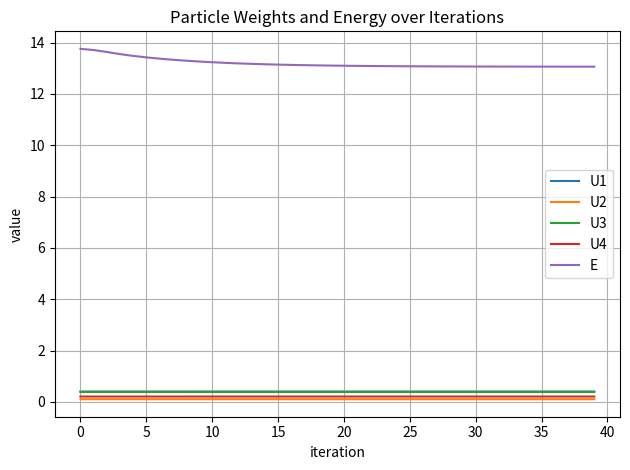

Which series has the largest range (max minus min)?

E